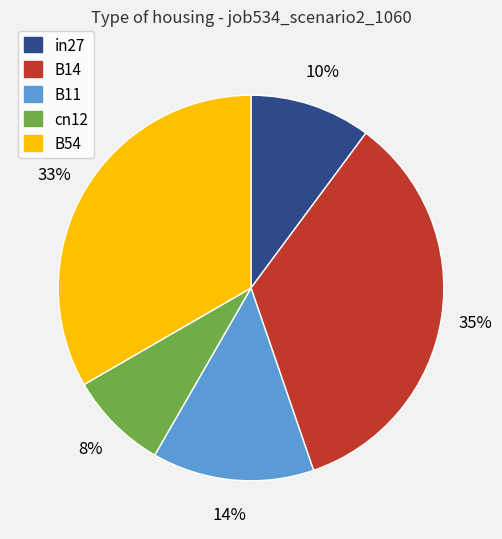

To the nearest percent, what is the combined percentage of cn12 and in27?

18%